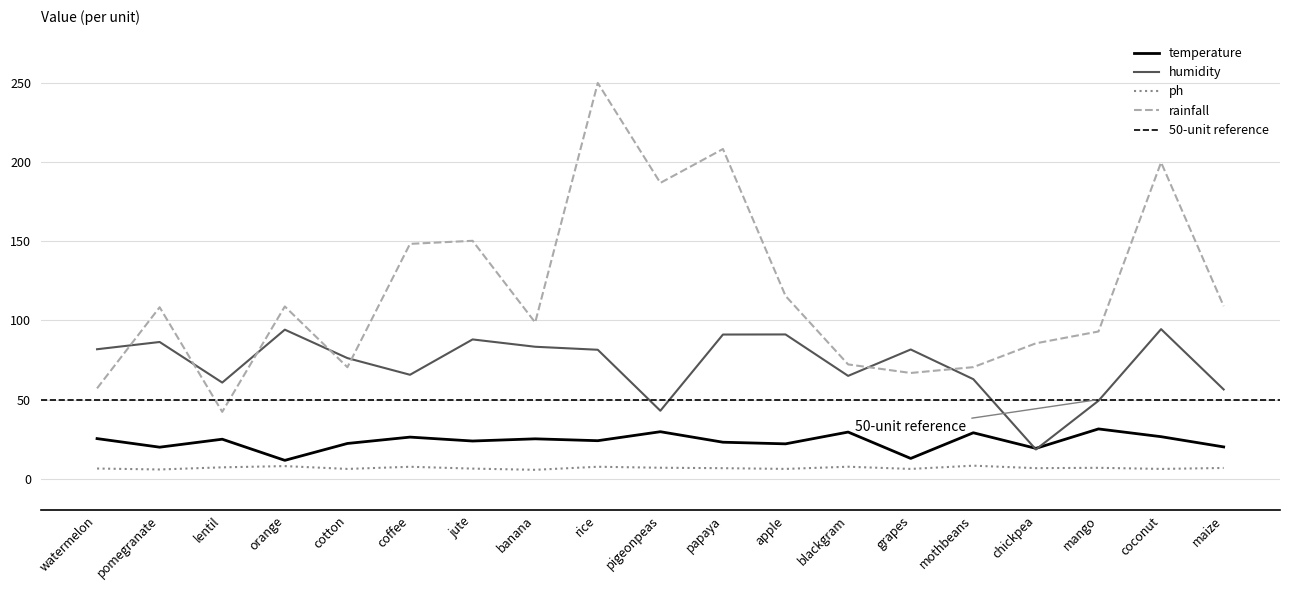

At which label does rainfall first exceed 108?

pomegranate